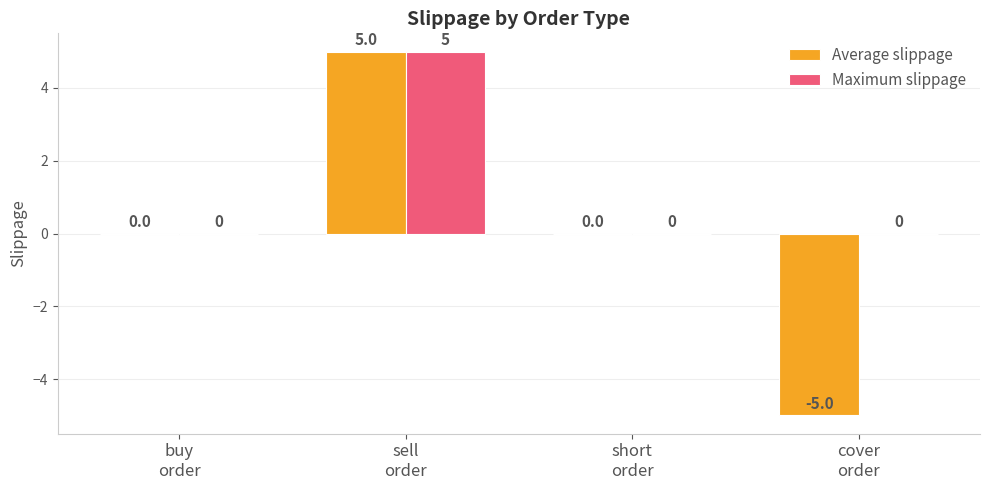

What is the greatest value displayed?

5